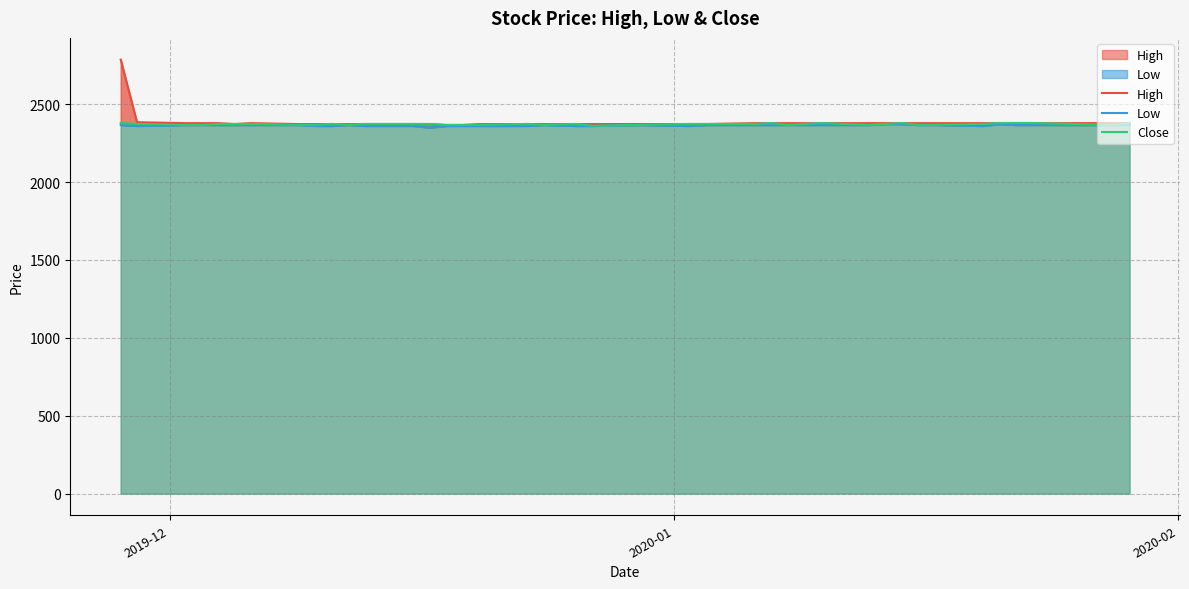

List the series in order of their peak value, highest first.

High, Close, Low